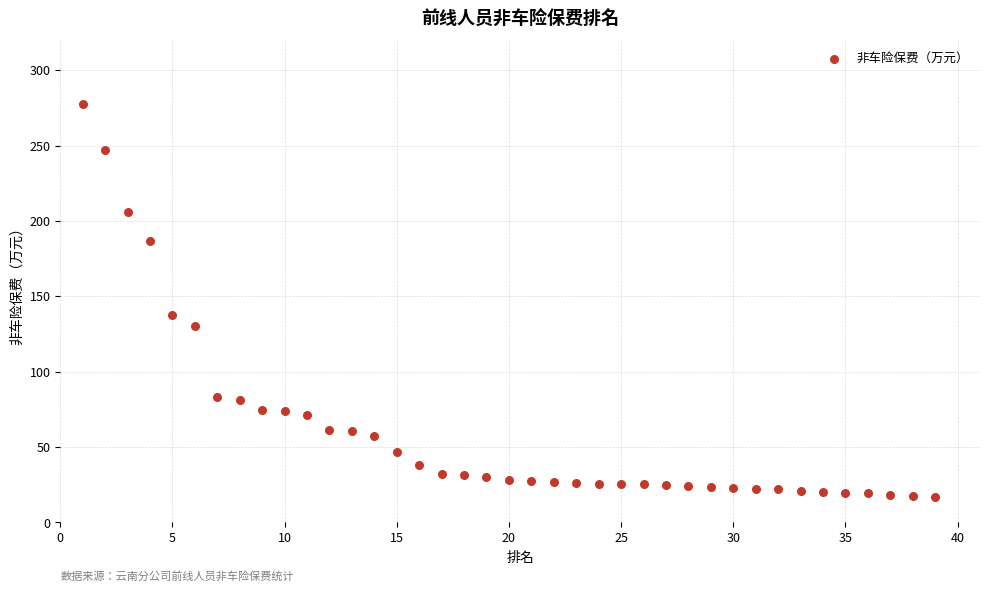

What Y value in the scatter plot is closest to 147?

137.3